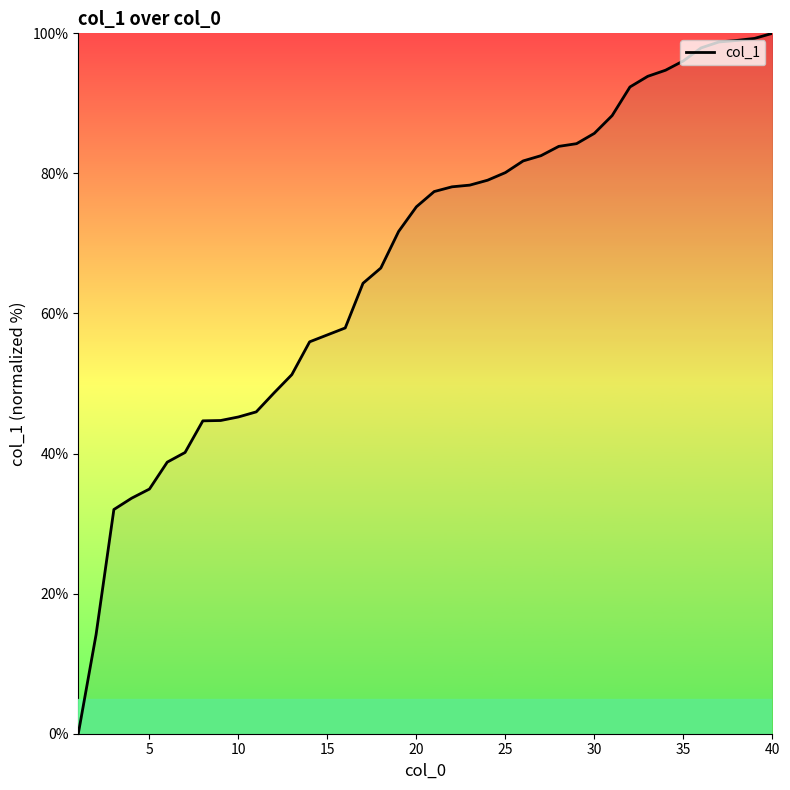

What is the maximum value shown in the chart?

100.0